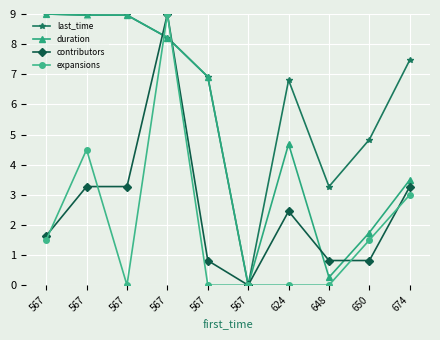

How many data points in contributors are less than 2?

5